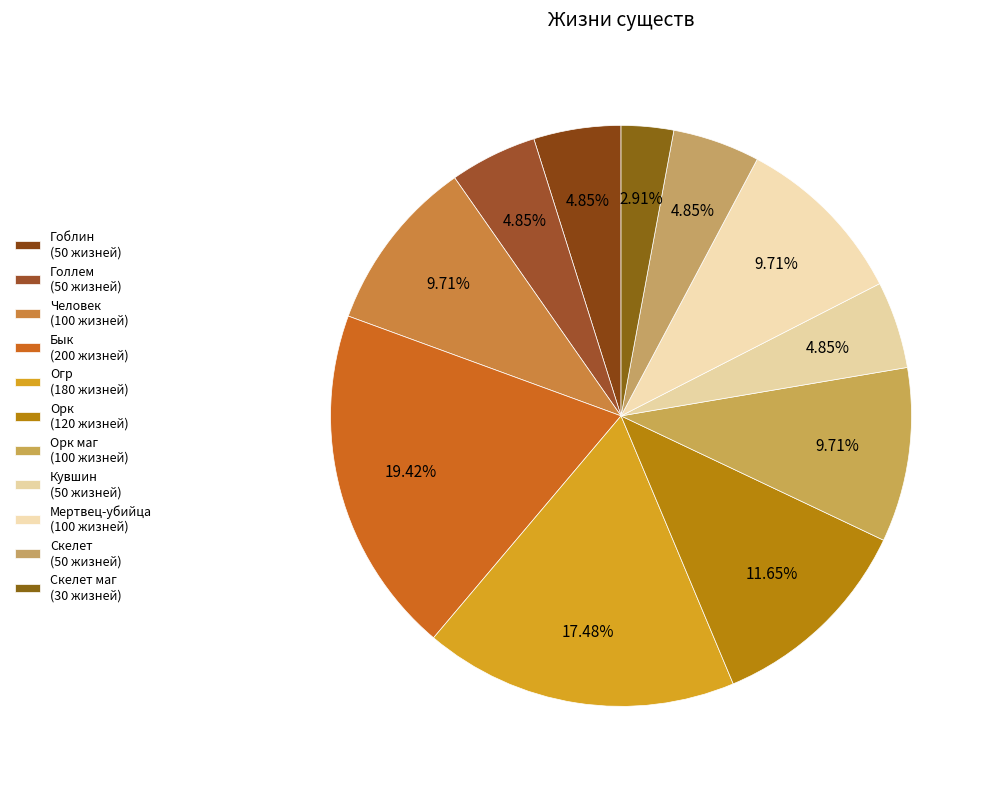

Count the number of slices in the pie.

11